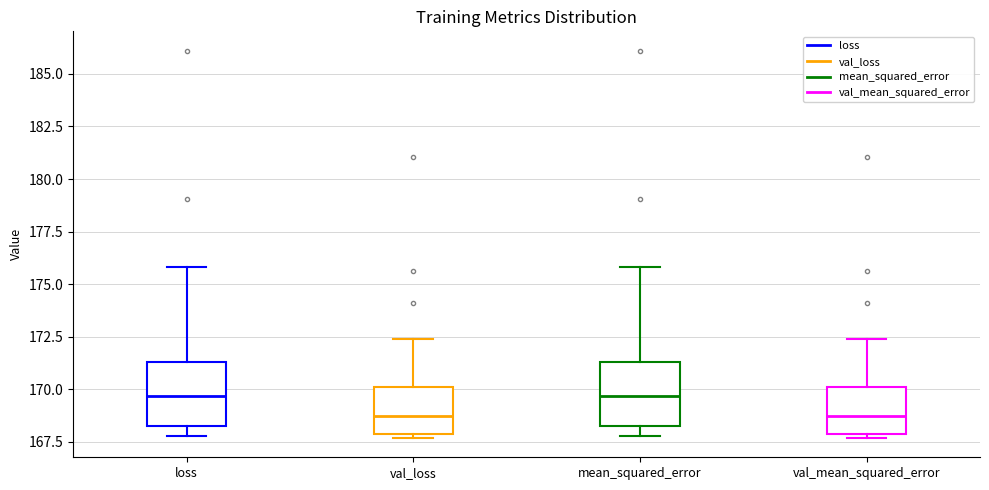

Where is the lower edge of the box for loss on the y-axis? The values are not printed on the chart, so give them approximately, as read against the axis.

168.5